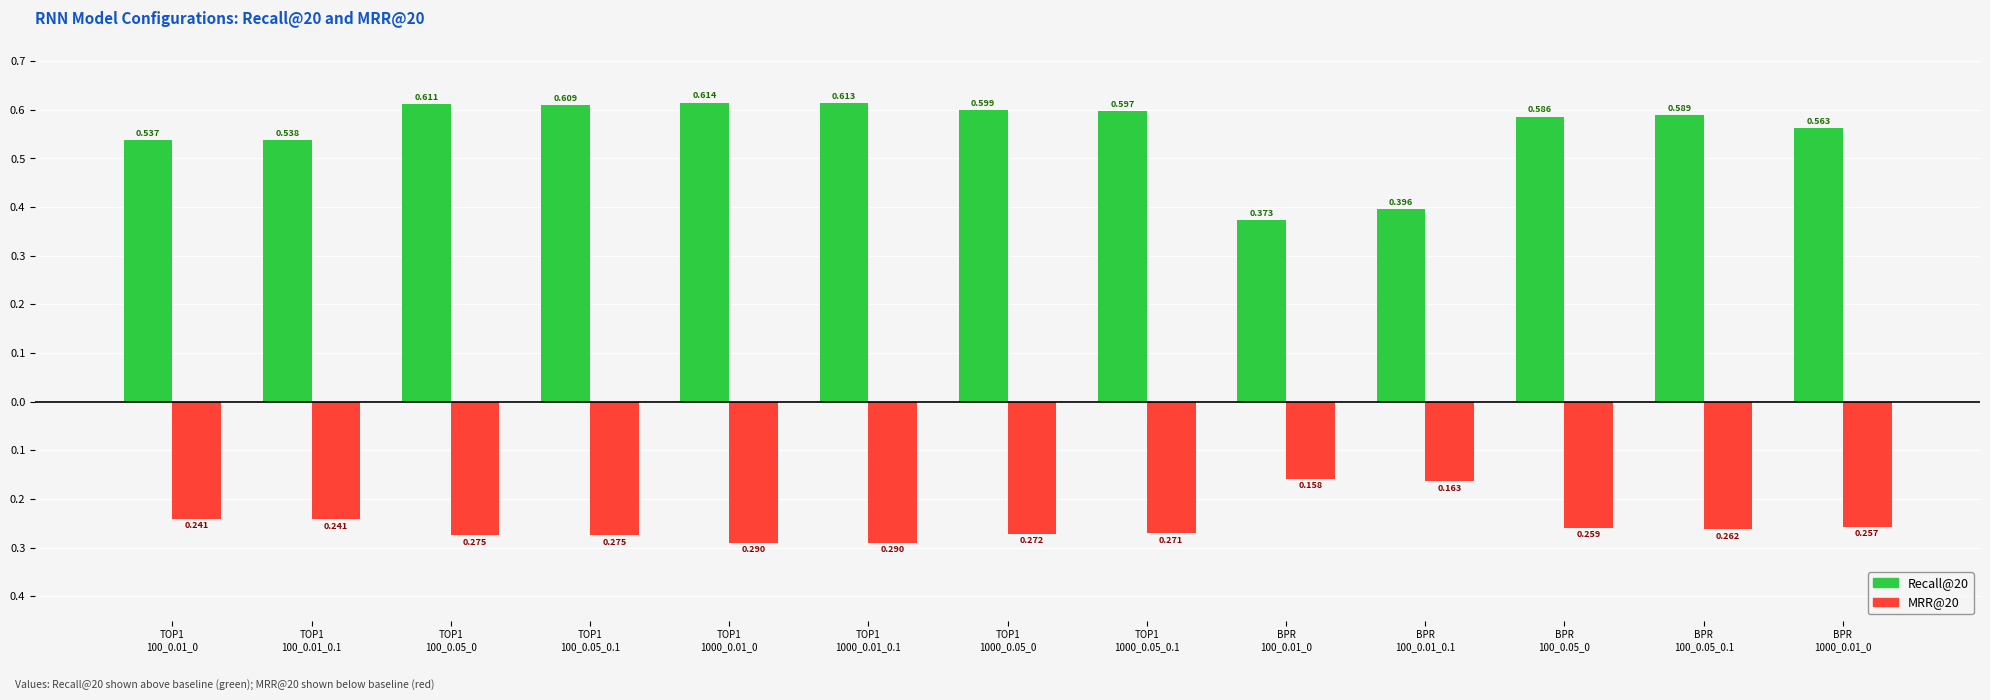

What are all the series names shown in the legend?

Recall@20, MRR@20